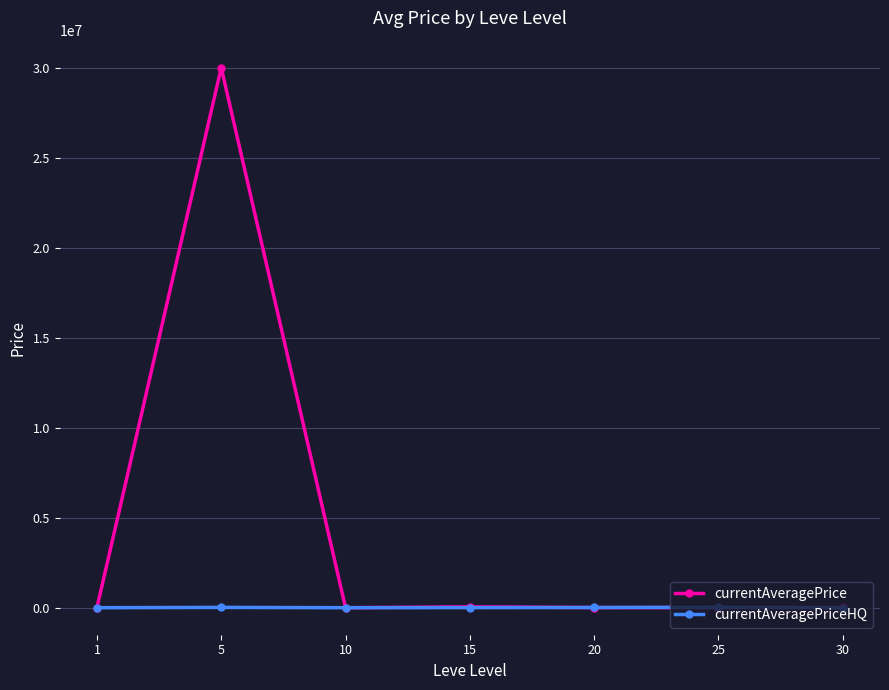

What is the spread (max minus min) of values at 30?

9010.3